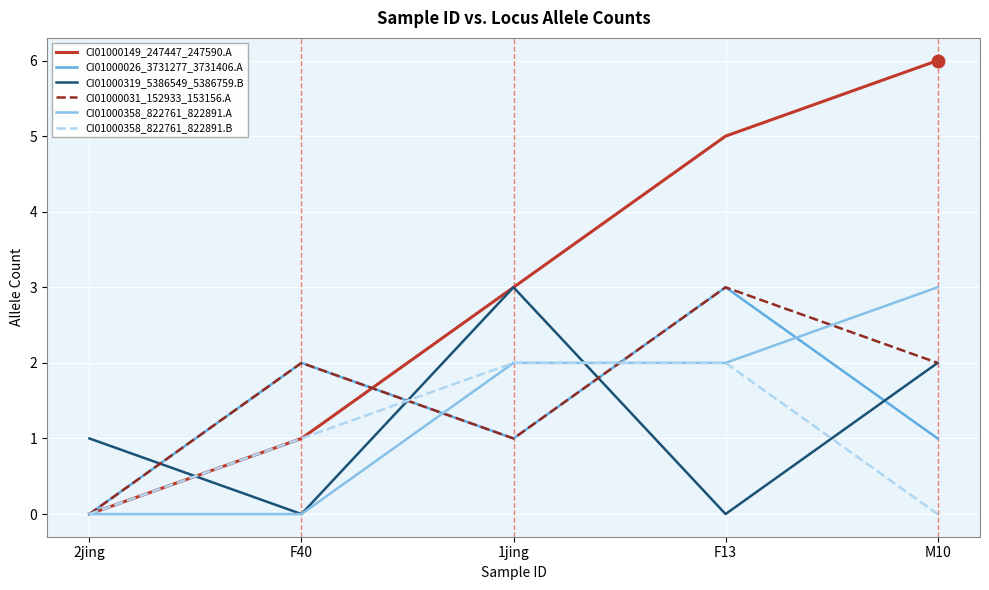

Which series has the largest range (max minus min)?

CI01000149_247447_247590.A